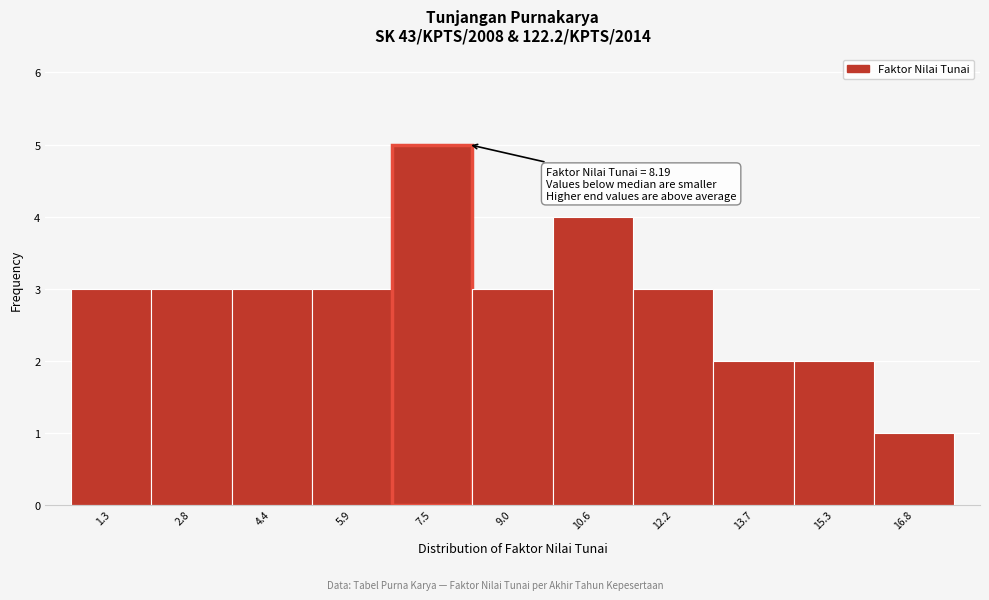

Over which range of the x-axis is the bar tallest?

6.8 to 8.2